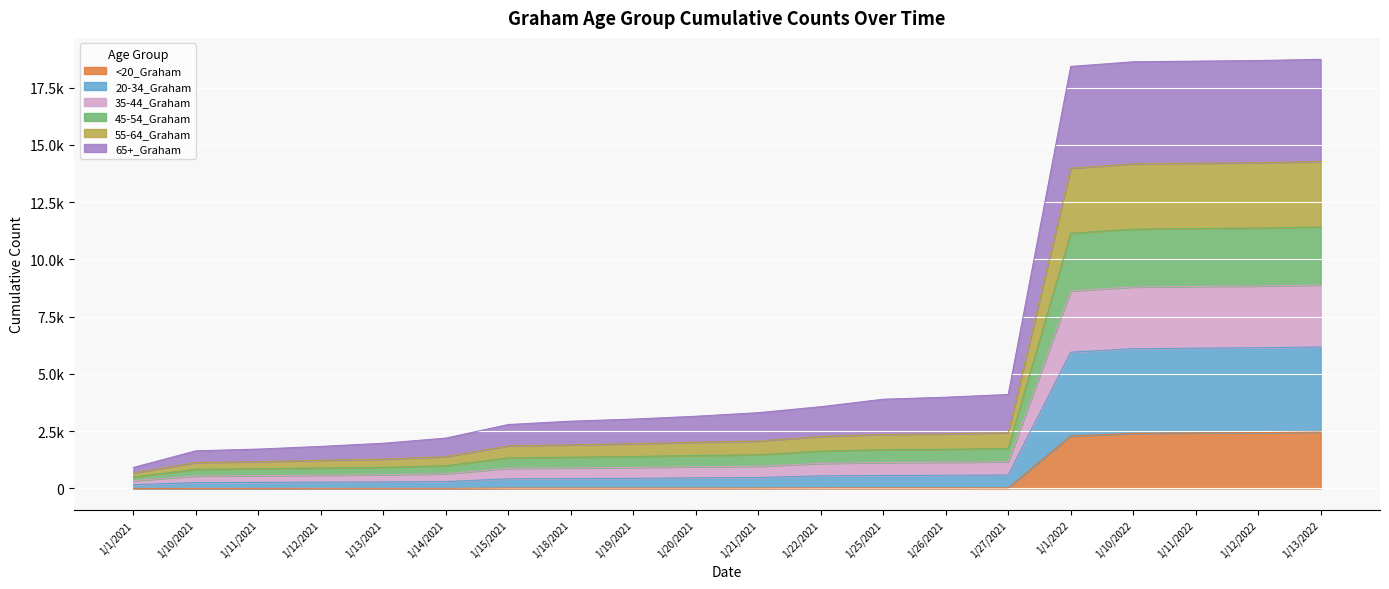

What position from the left is 1/10/2022?

17